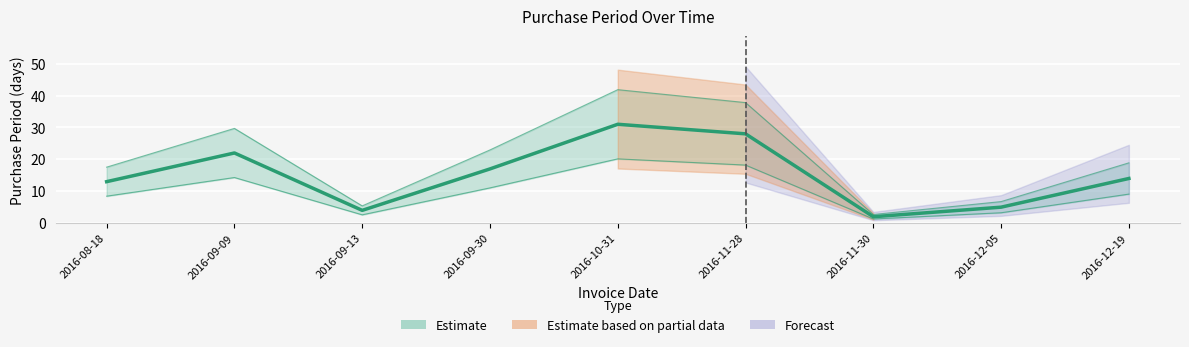

What is the average value?

15